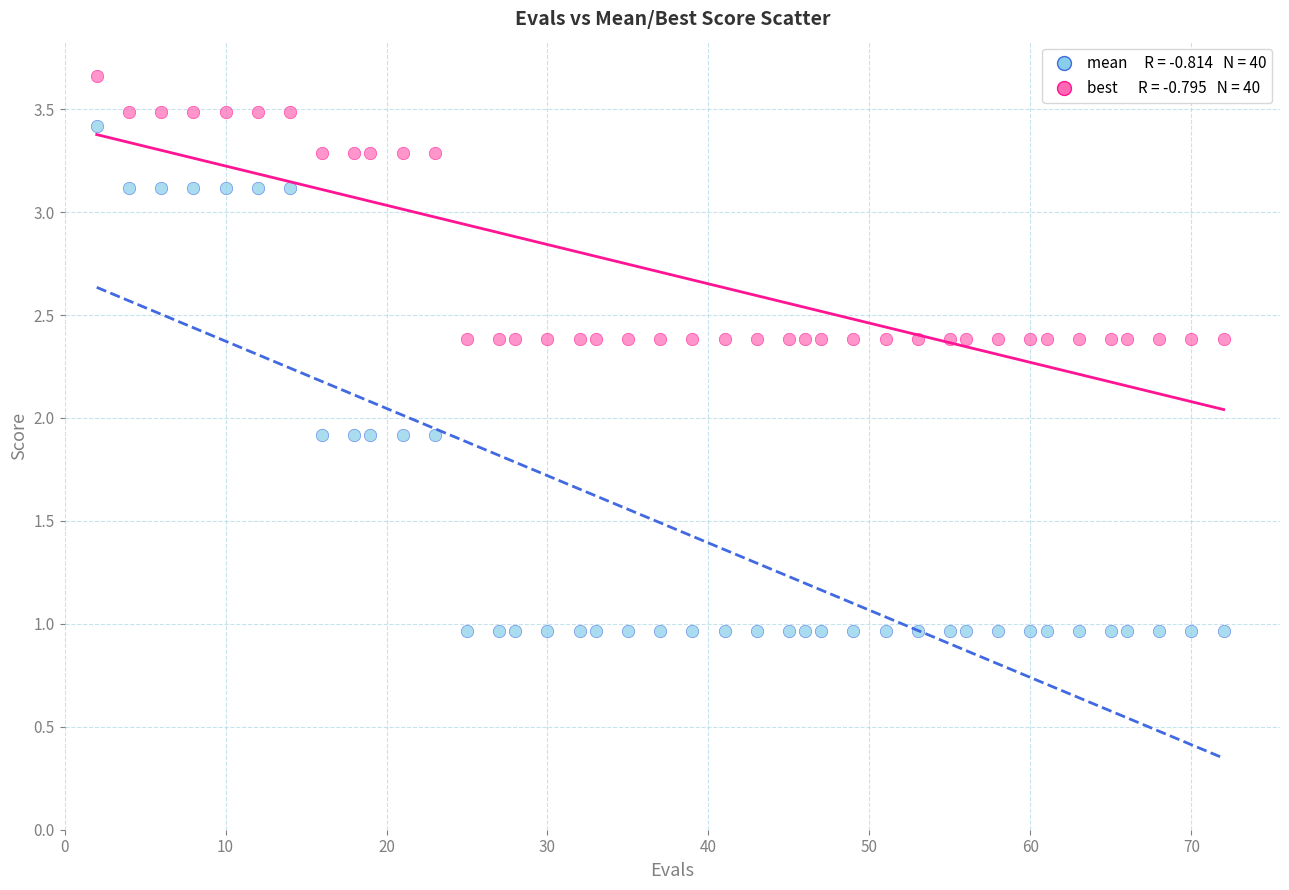

Across all data points, what is the range of Y values (max minus min)?

2.7